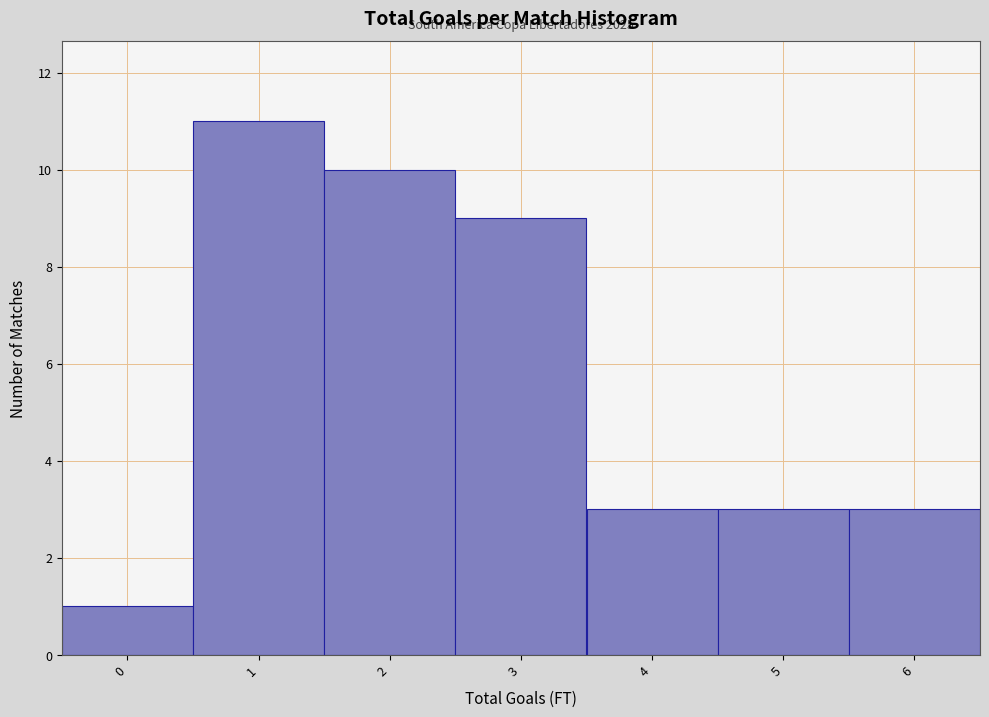

Over which range of the x-axis is the bar tallest?

0.5 to 1.5